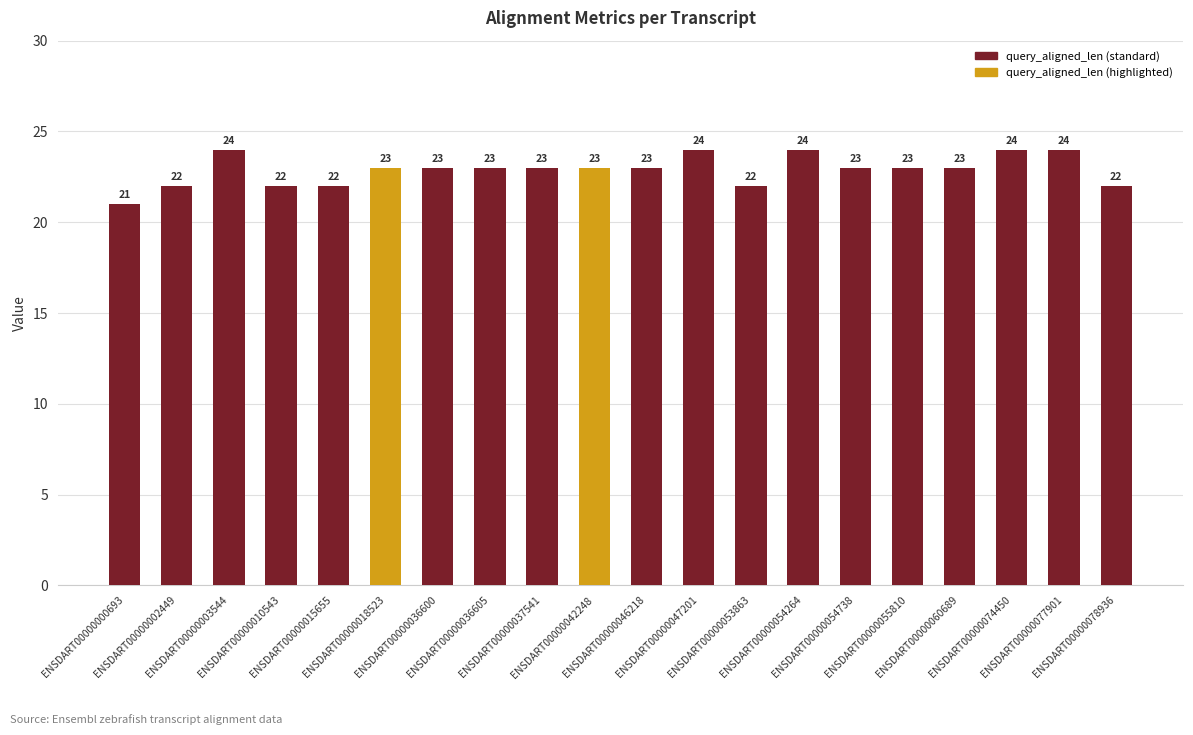

What is the sum of all values?

458